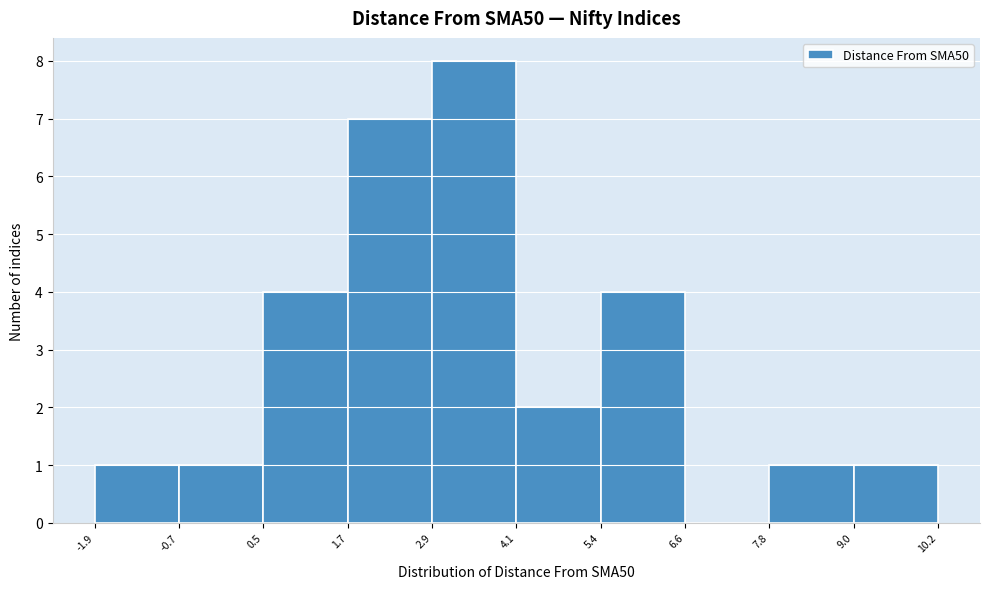

What is the height of the bar covering 5.4 to 6.6 on the x-axis? The values are not printed on the chart, so give them approximately, as read against the axis.

4